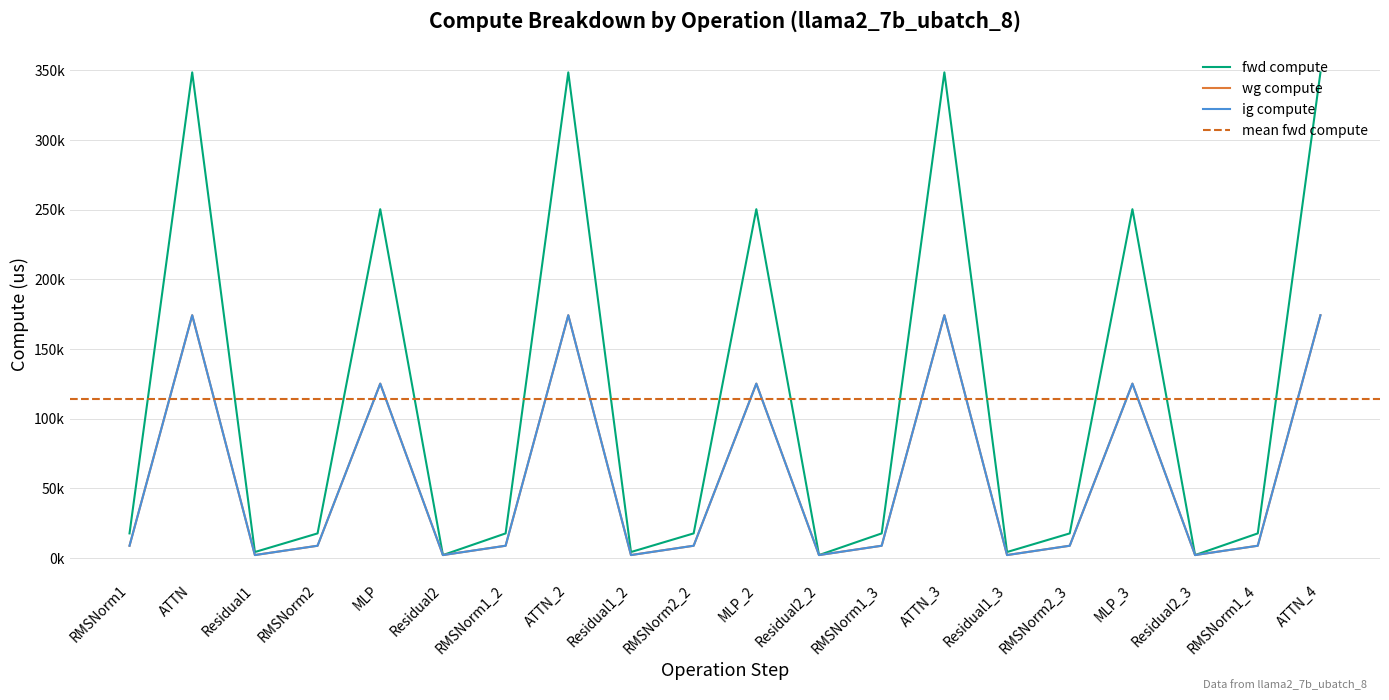

The ig compute series shows 2173.0 at Residual1_2. True or false?

True